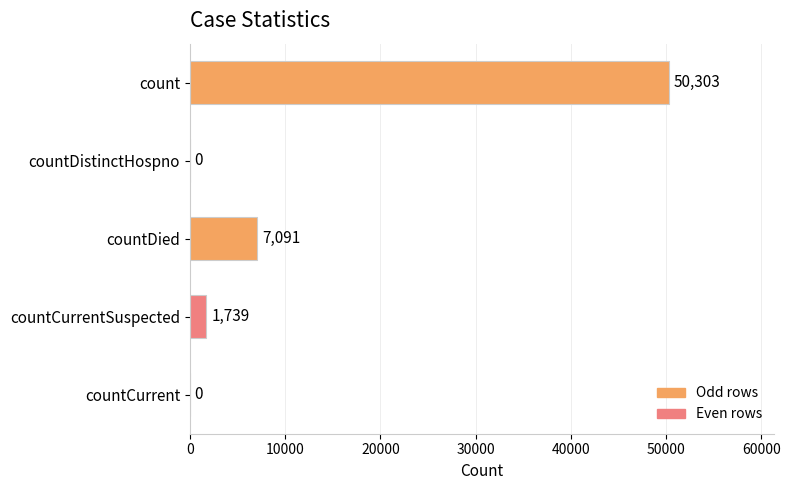

Reading bottom to top, what are all the values shown in this chart?

countCurrent=0	countCurrentSuspected=1739	countDied=7091	countDistinctHospno=0	count=50303